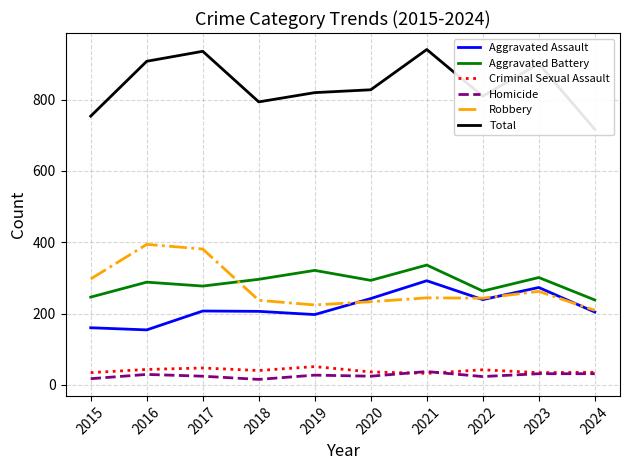

What are all the series names shown in the legend?

Aggravated Assault, Aggravated Battery, Criminal Sexual Assault, Homicide, Robbery, Total